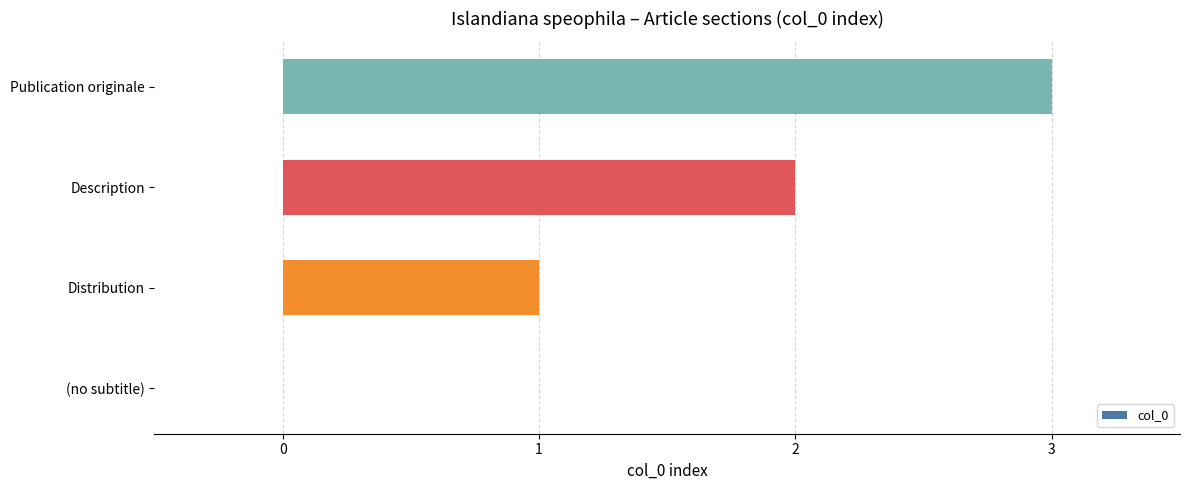

What is the maximum value shown in the chart?

3